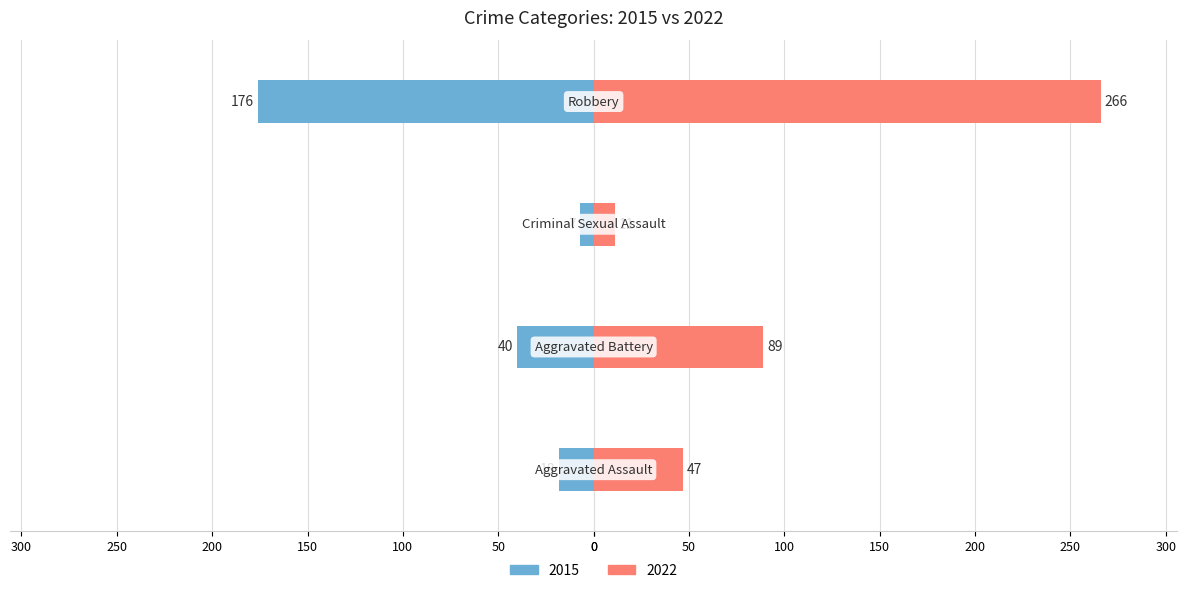

What is the average value of the 2022 series?

103